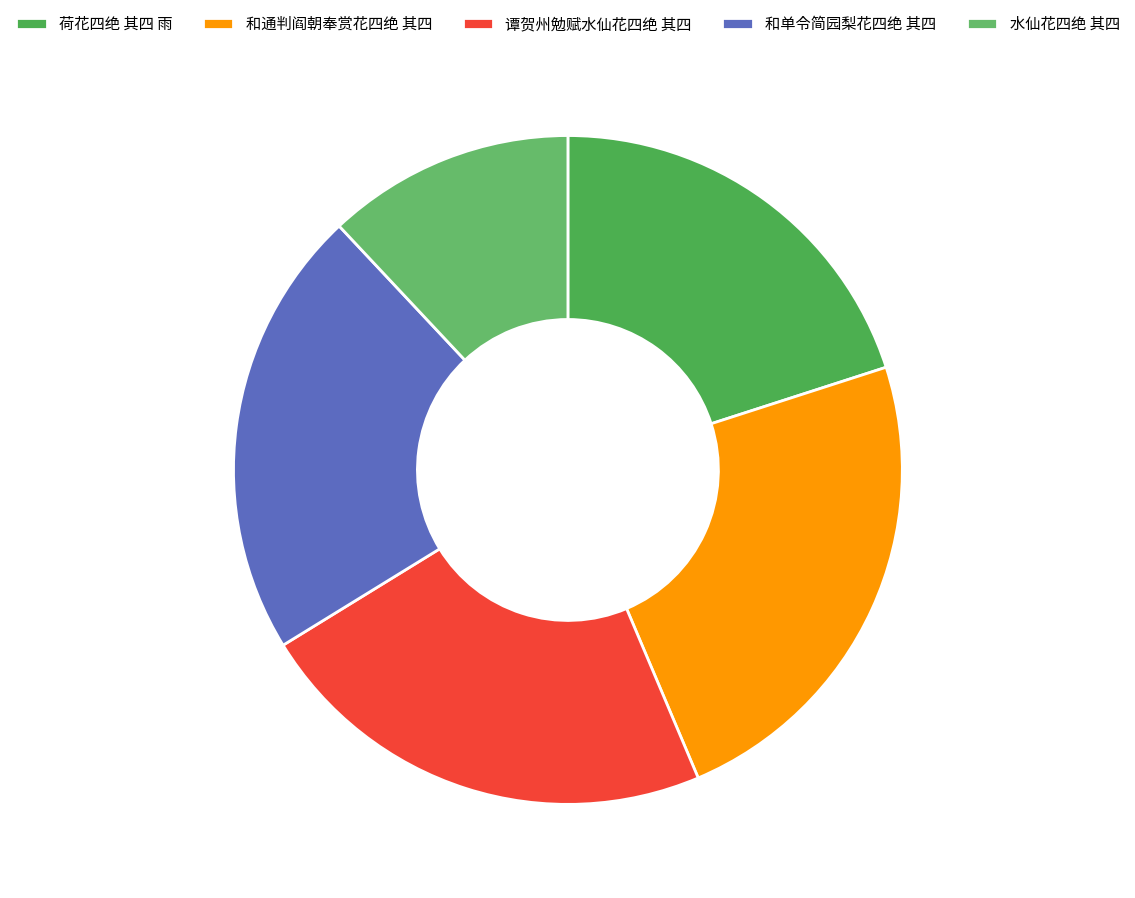

Which has a higher value, 和通判阎朝奉赏花四绝 其四 or 和单令简园梨花四绝 其四?

和通判阎朝奉赏花四绝 其四